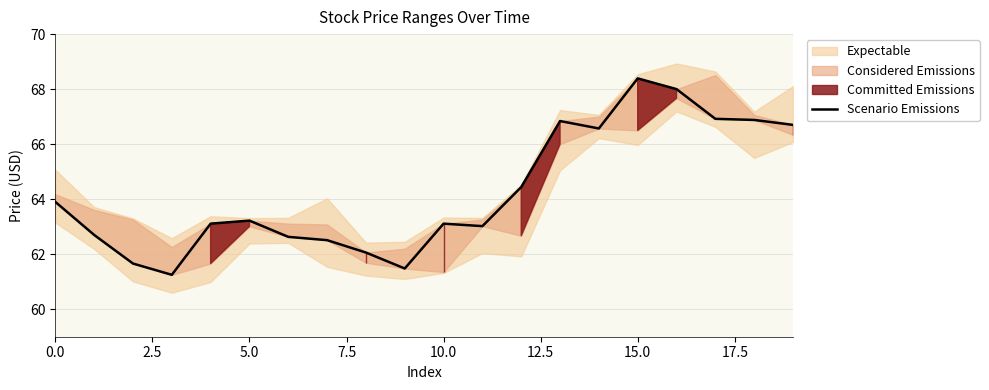

How many values are below 63?

7